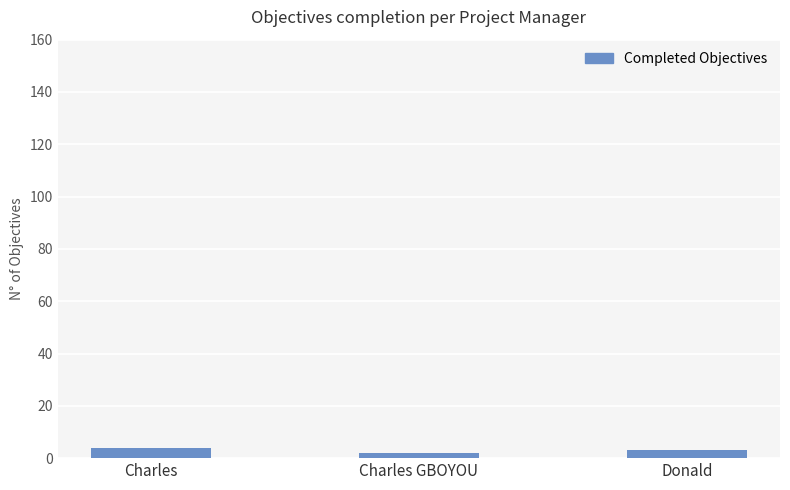

What value does the data have at Charles?

4